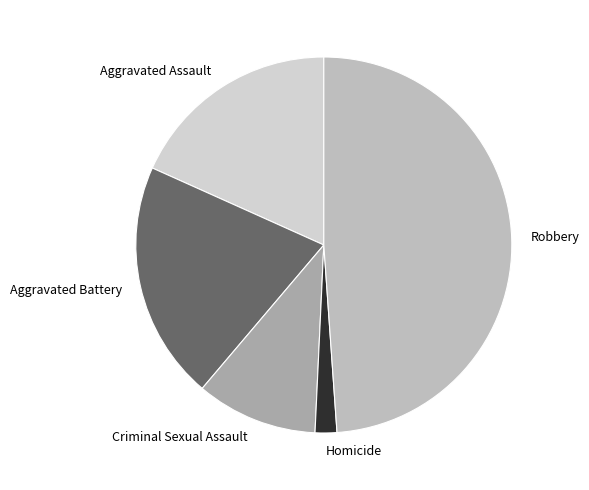

The Aggravated Battery slice represents 6% of the pie. True or false?

False